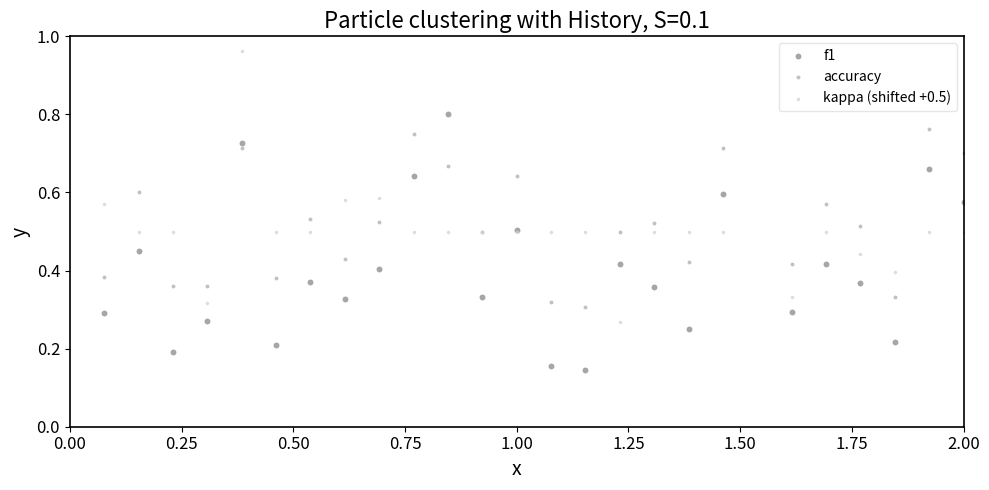

Which series reaches the maximum Y coordinate?

kappa (shifted +0.5)